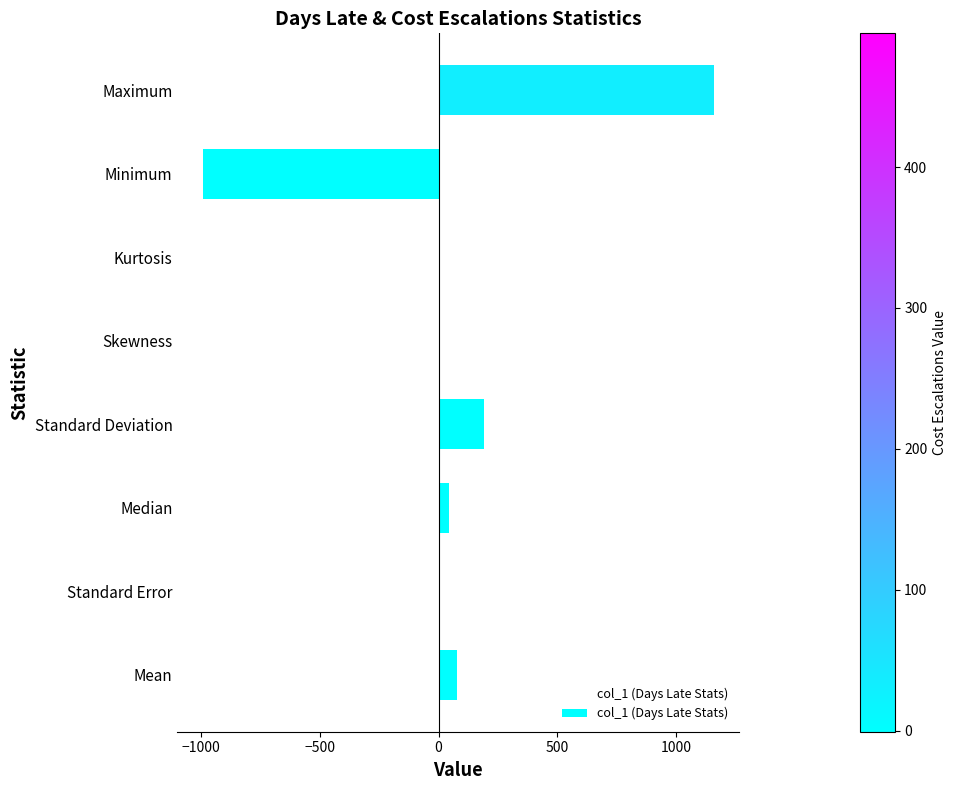

Which has a higher value, Skewness or Standard Deviation?

Standard Deviation